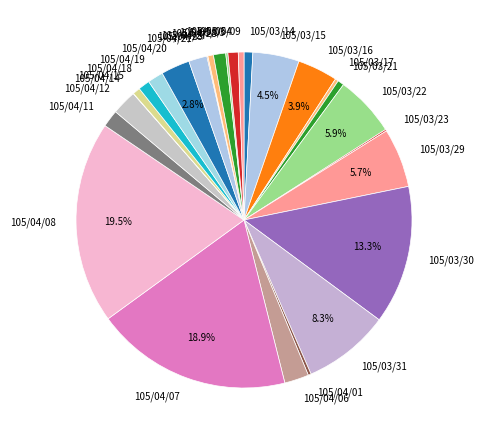

How much of the chart is everything except 105/04/07?

81.1%